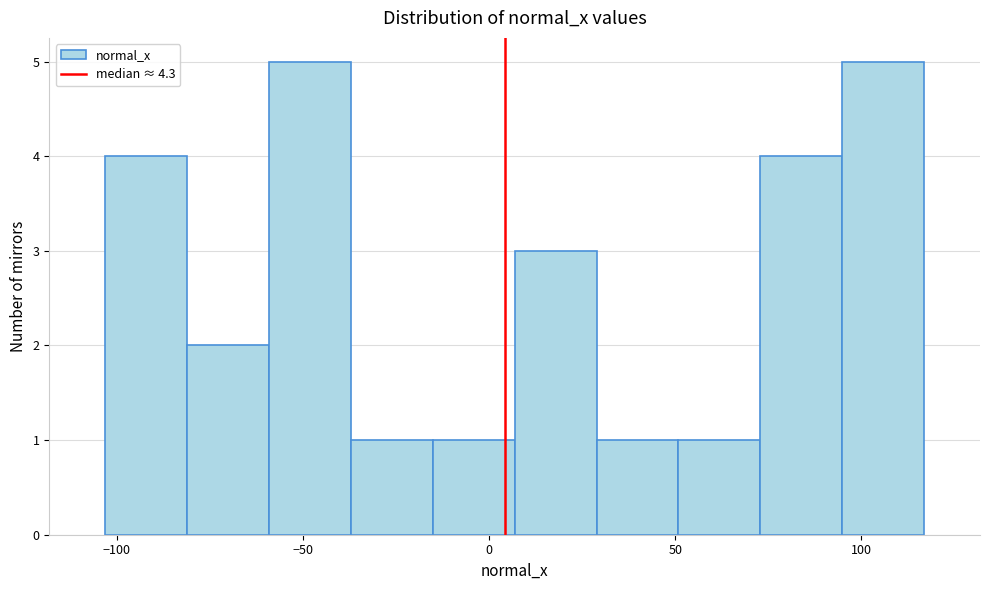

What is the height of the bar covering -60 to -35 on the x-axis? Neither the bar edges nor the heights are printed on the chart, so give them approximately, as read against the axes.

5